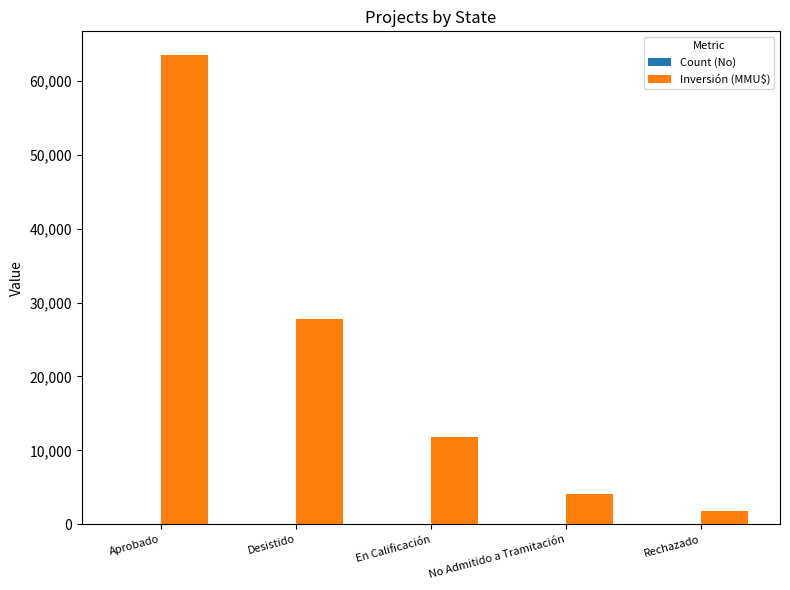

What is the sum of all Inversión (MMU$) values?

108918